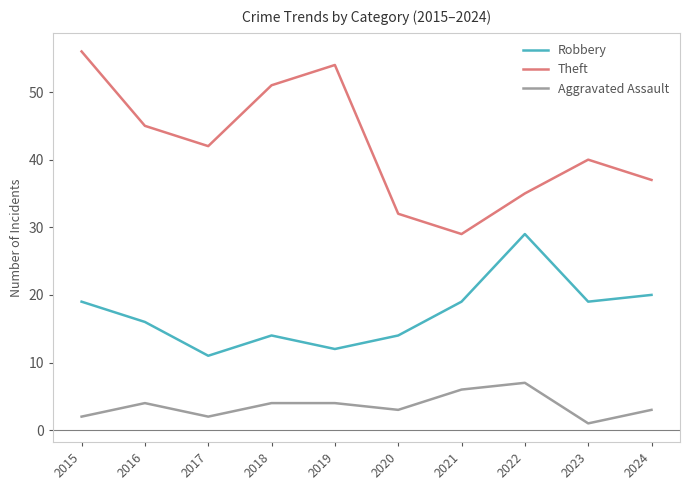

Is it true that Aggravated Assault equals 1 at 2019?

False